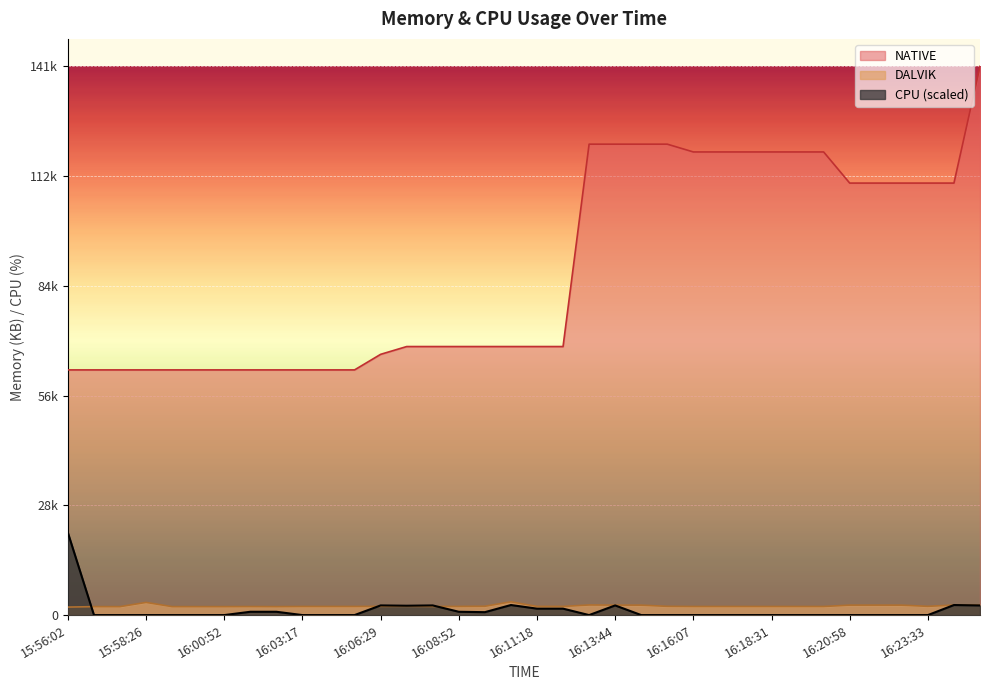

Which series has the widest spread of values?

NATIVE